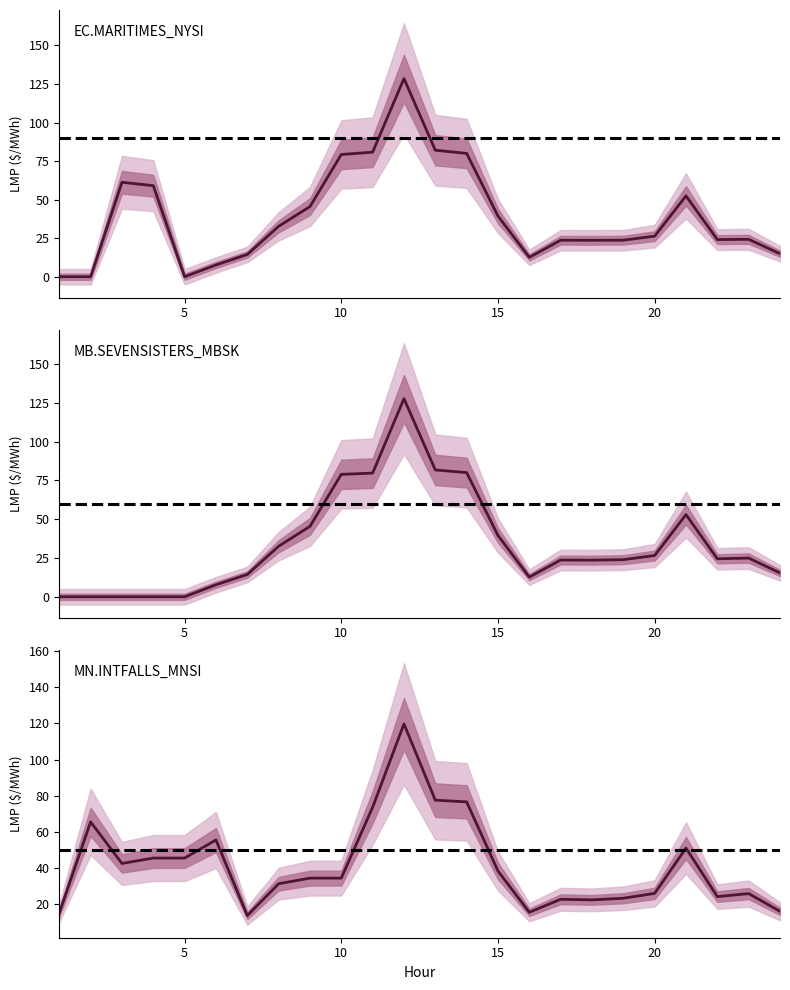

List the series in order of their overall mean, highest first.

MN.INTFALLS_MNSI, EC.MARITIMES_NYSI, MB.SEVENSISTERS_MBSK